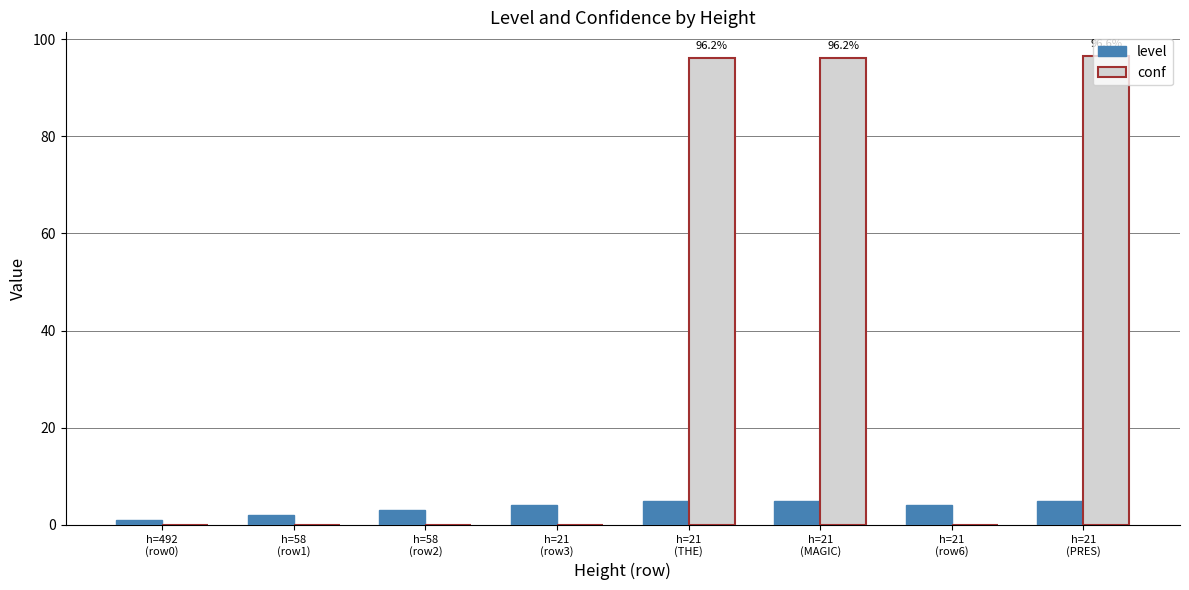

How many groups of bars are there?

8